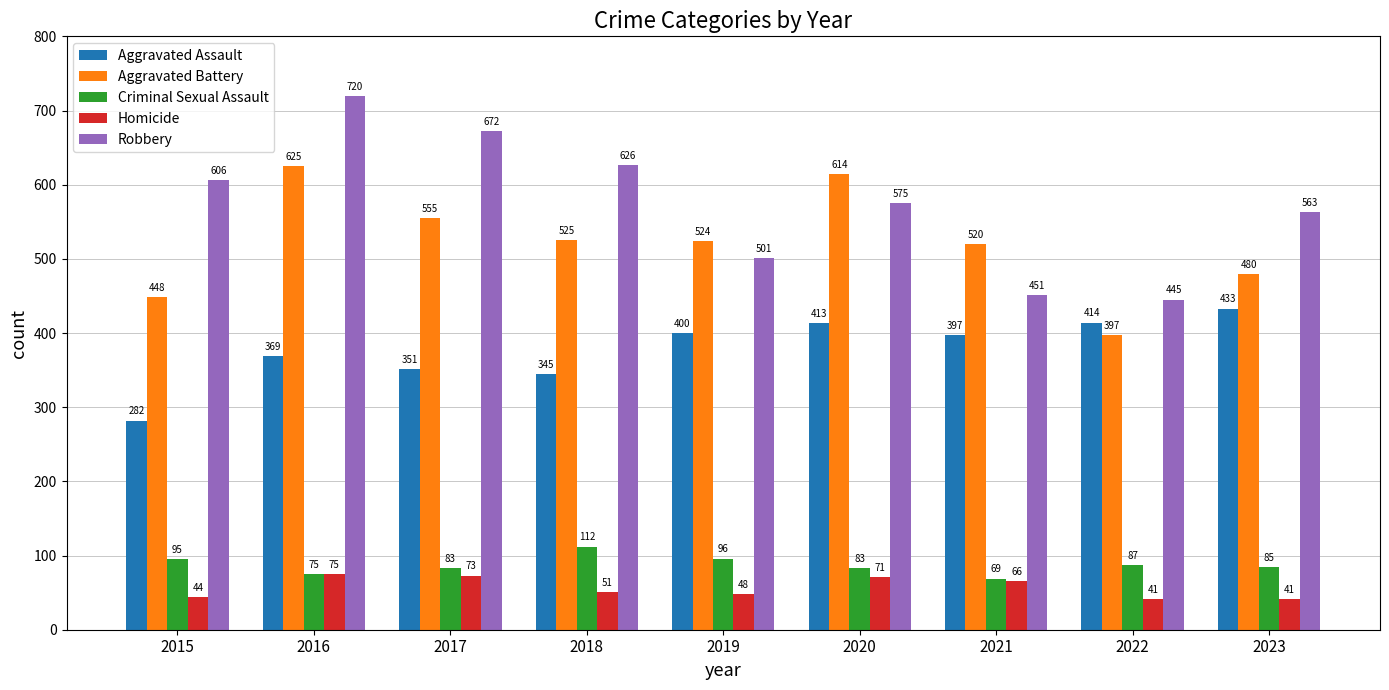

Is the value of Homicide at 2020 greater than the value of Aggravated Assault at 2018?

No